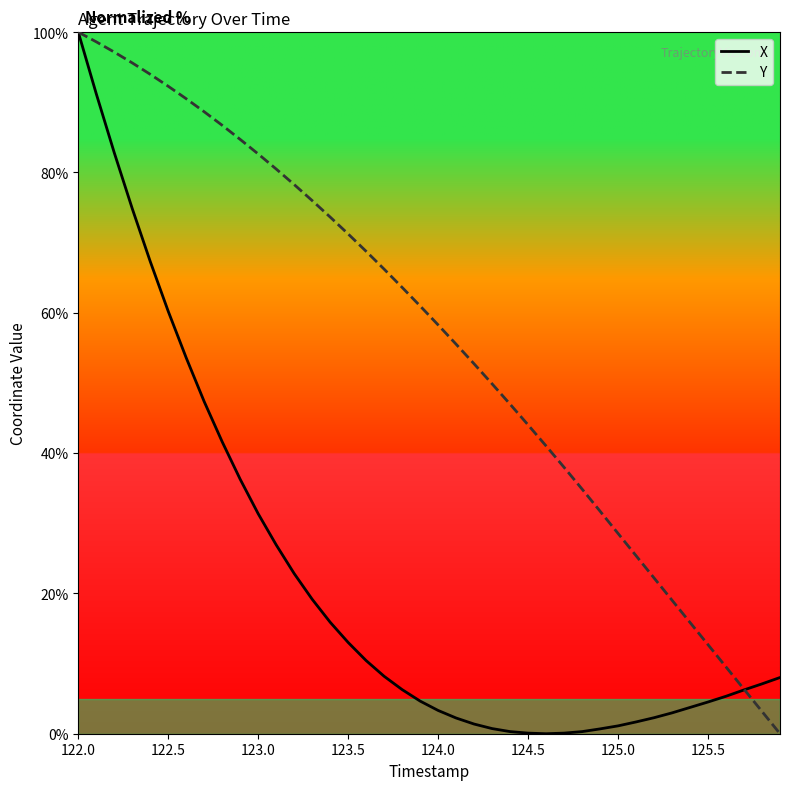

What is the highest value of the X series?

100.0